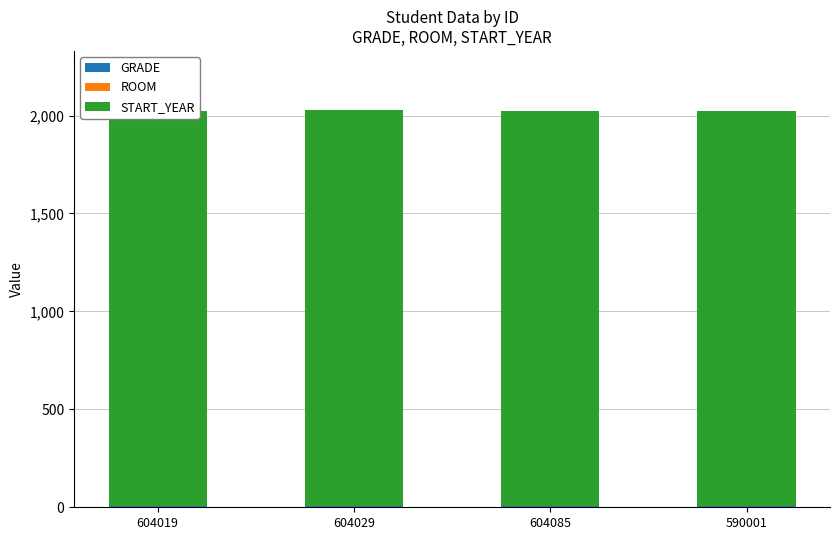

What is the label of the 1st bar from the right?

590001